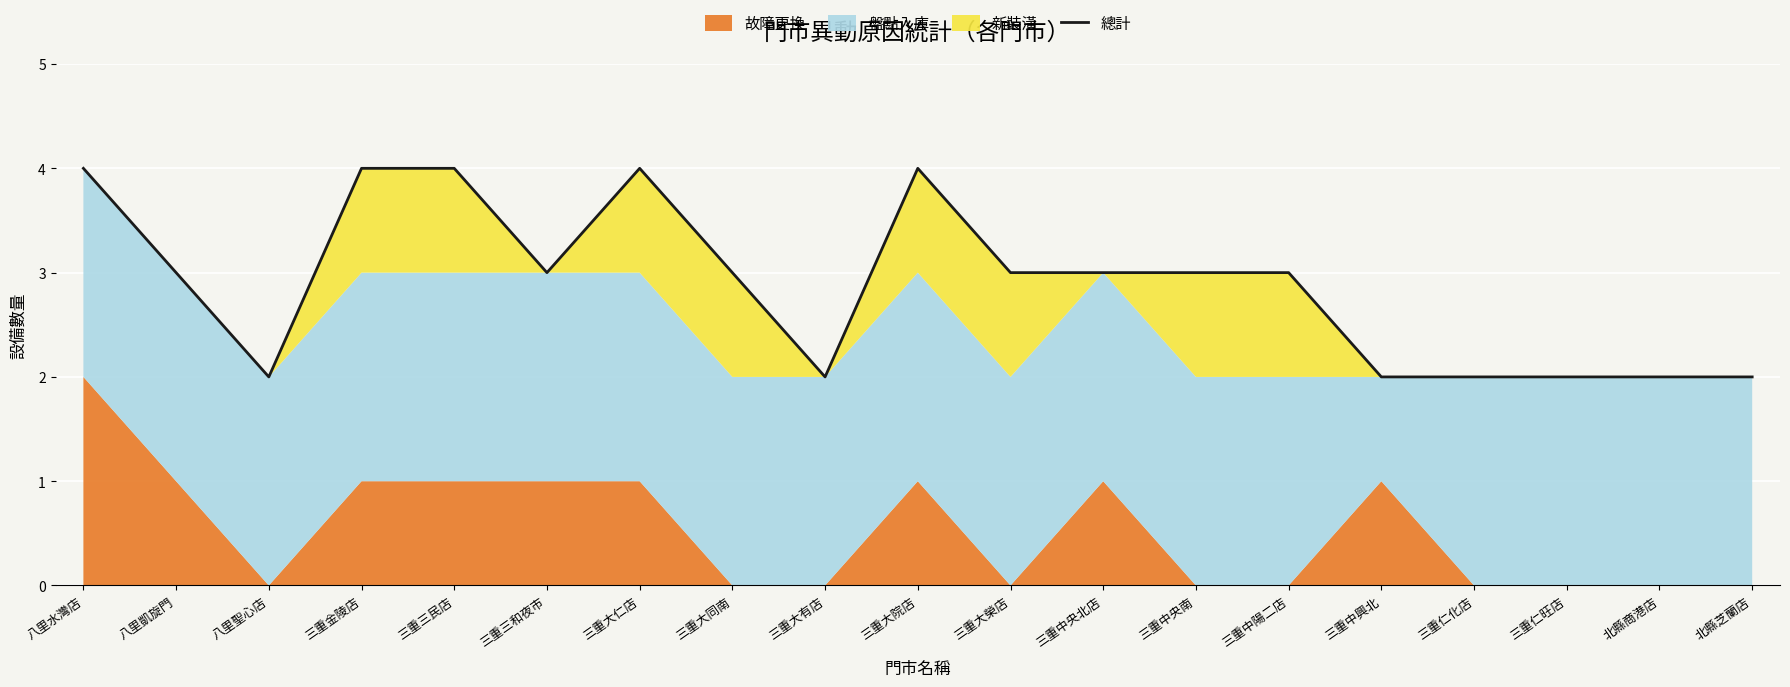

How many lines are shown in the chart?

1